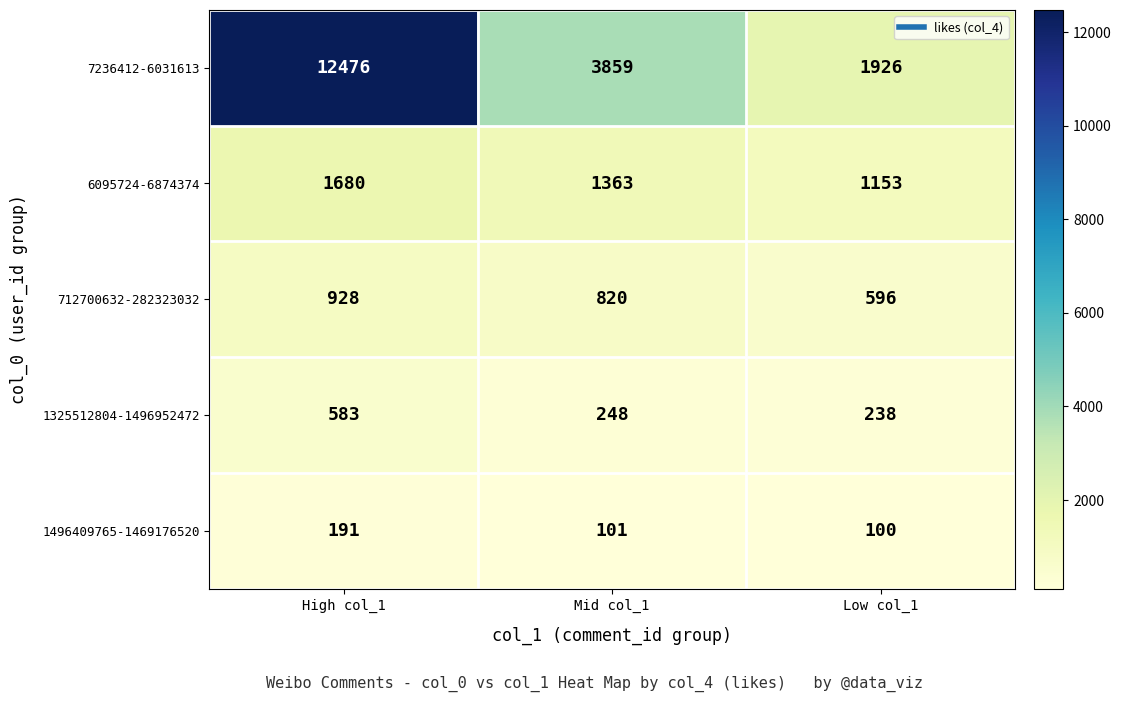

Reading right to left, what are all the values shown in this chart?

7236412-6031613: Low col_1=1926	Mid col_1=3859	High col_1=12476
6095724-6874374: Low col_1=1153	Mid col_1=1363	High col_1=1680
712700632-282323032: Low col_1=596	Mid col_1=820	High col_1=928
1325512804-1496952472: Low col_1=238	Mid col_1=248	High col_1=583
1496409765-1469176520: Low col_1=100	Mid col_1=101	High col_1=191